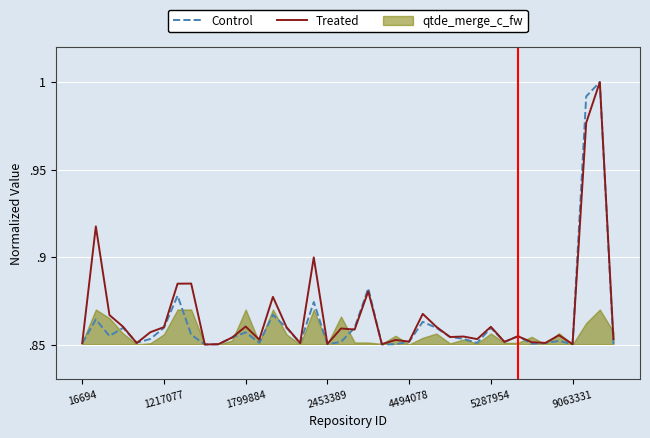

How many interior local valleys does the Treated series have?

13